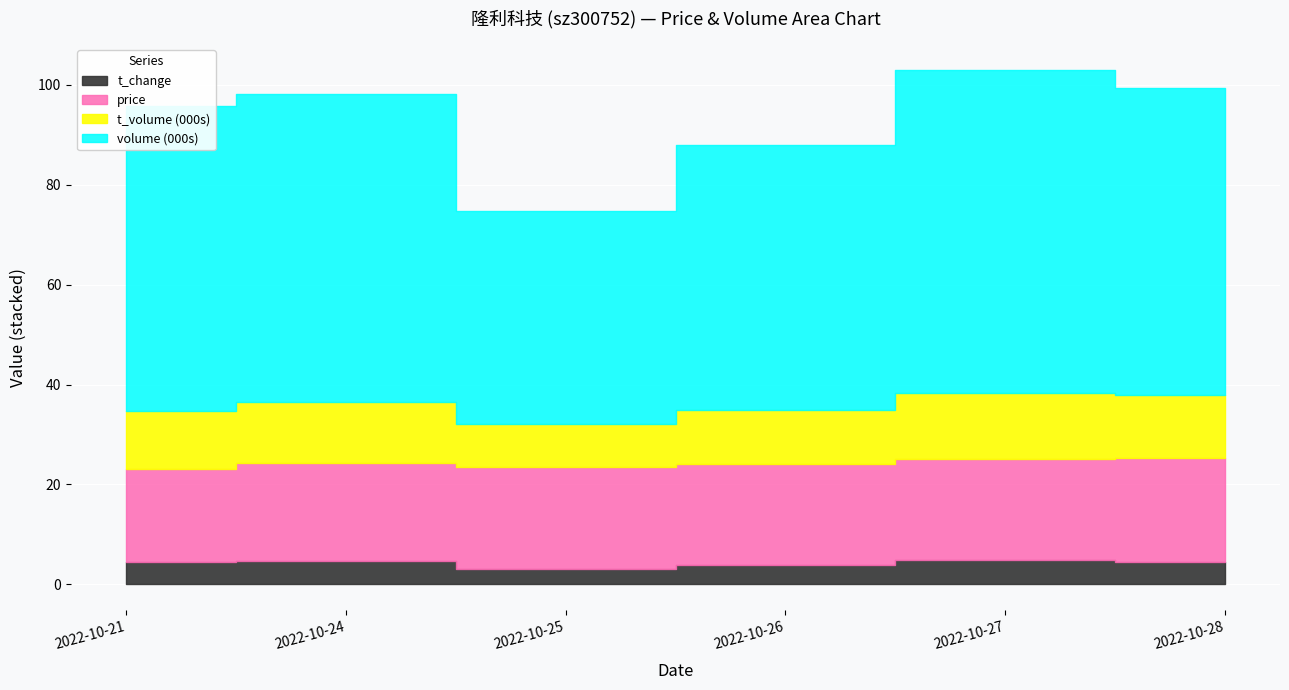

Reading left to right, extract all data points from this chart.

price: 18.5	19.8	20.3	20.2	20.2	20.7
volume: 61150.0	61535.0	42558.0	53096.0	64690.0	61390.0
t_volume: 11550.0	12208.0	8649.0	10661.0	13297.0	12637.0
t_change: 4.6	4.6	3.2	4.0	4.8	4.6